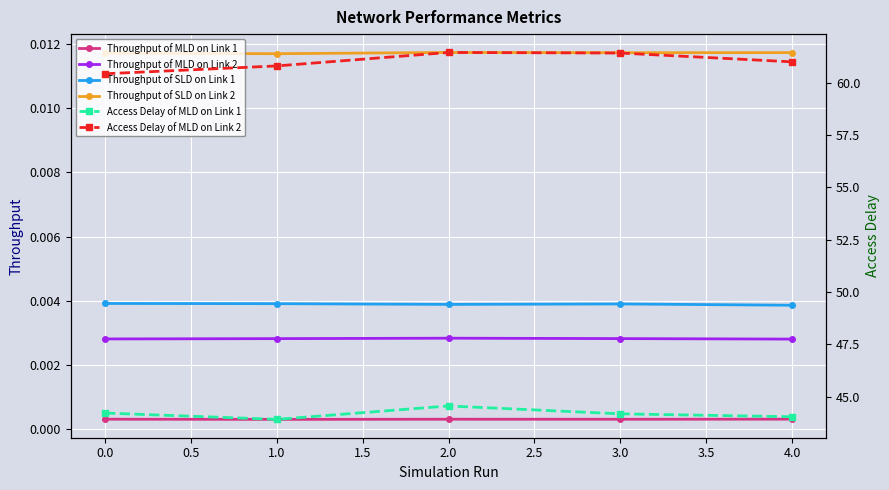

True or false: Throughput of MLD on Link 1 and Throughput of MLD on Link 2 intersect in this chart.

False